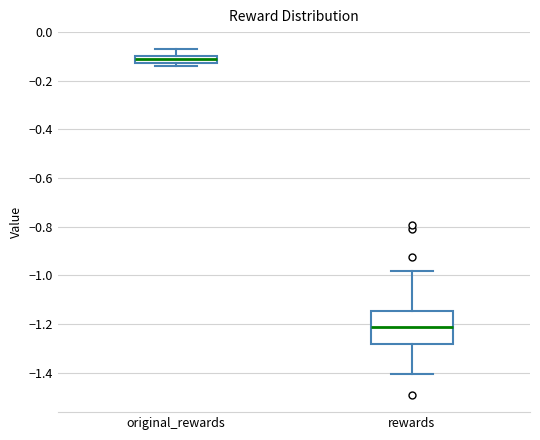

Which box is the tallest, from its lower edge to its upper edge?

rewards